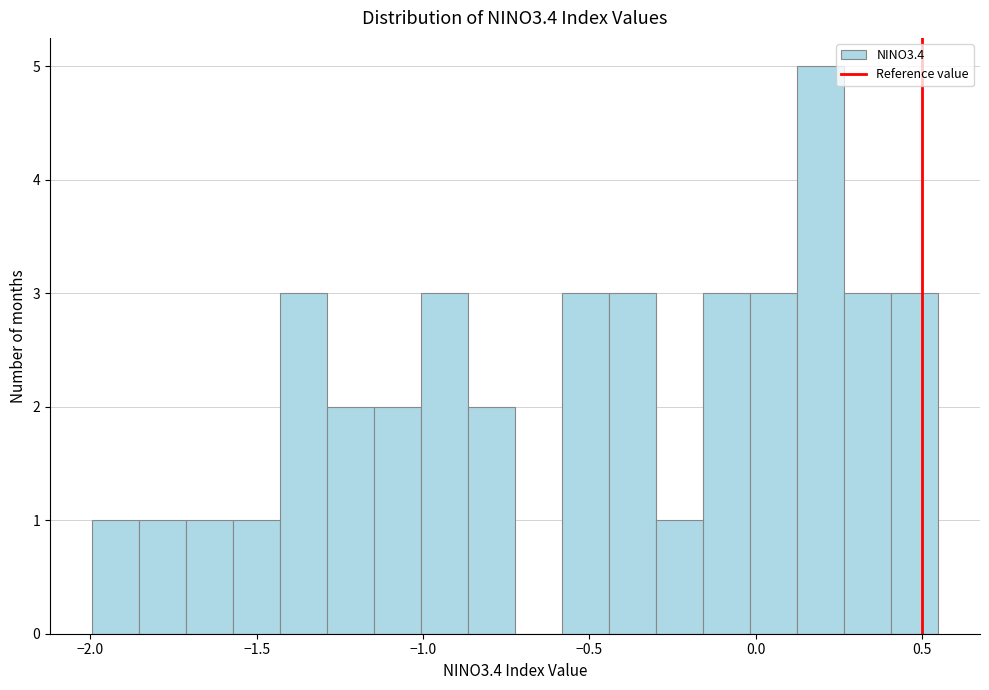

Around what value on the x-axis is the tallest bar? Give the approximate position of its centre, as read against the axis.

0.20